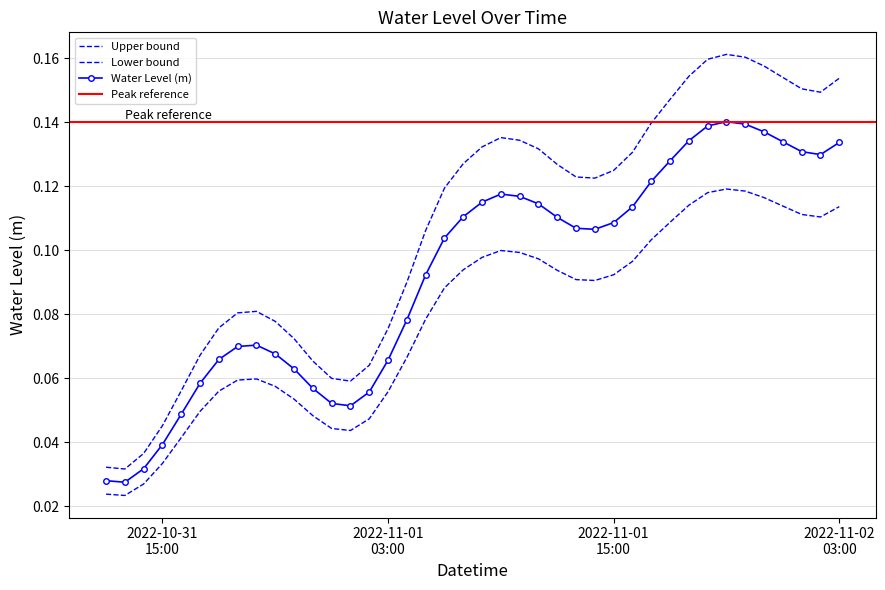

The value at 2022-11-02 01:00:00 is 0.2. True or false?

False